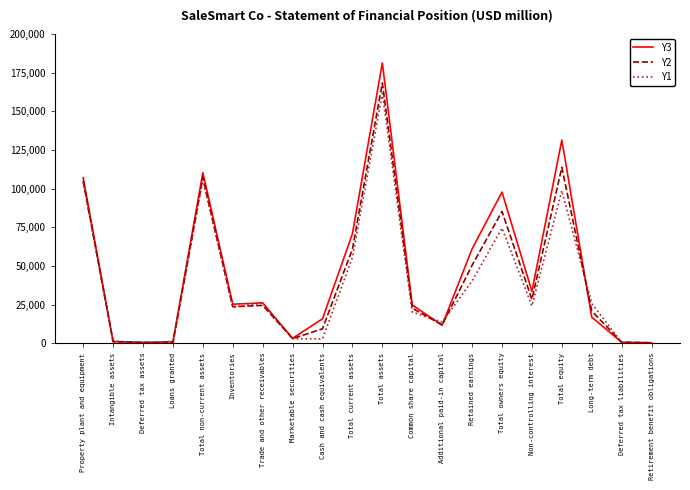

The Y3 series shows 61141 at Retained earnings. True or false?

True